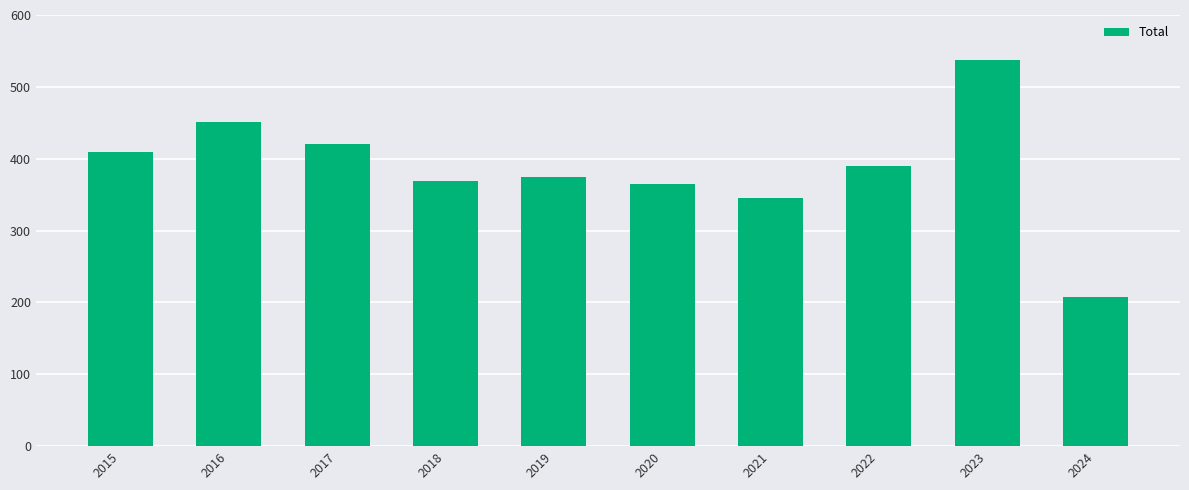

How many bars are there in total?

10